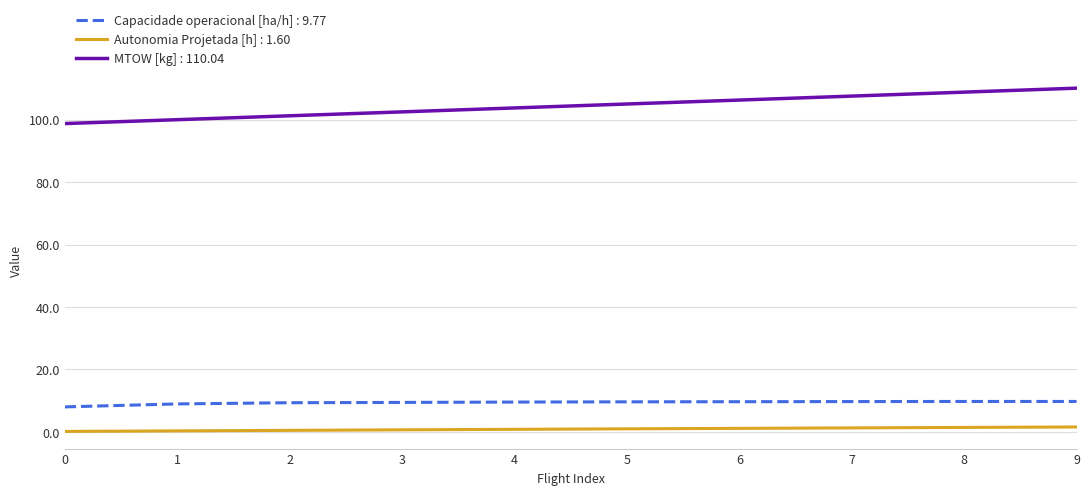

Which series has the largest range (max minus min)?

MTOW [kg] : 110.04